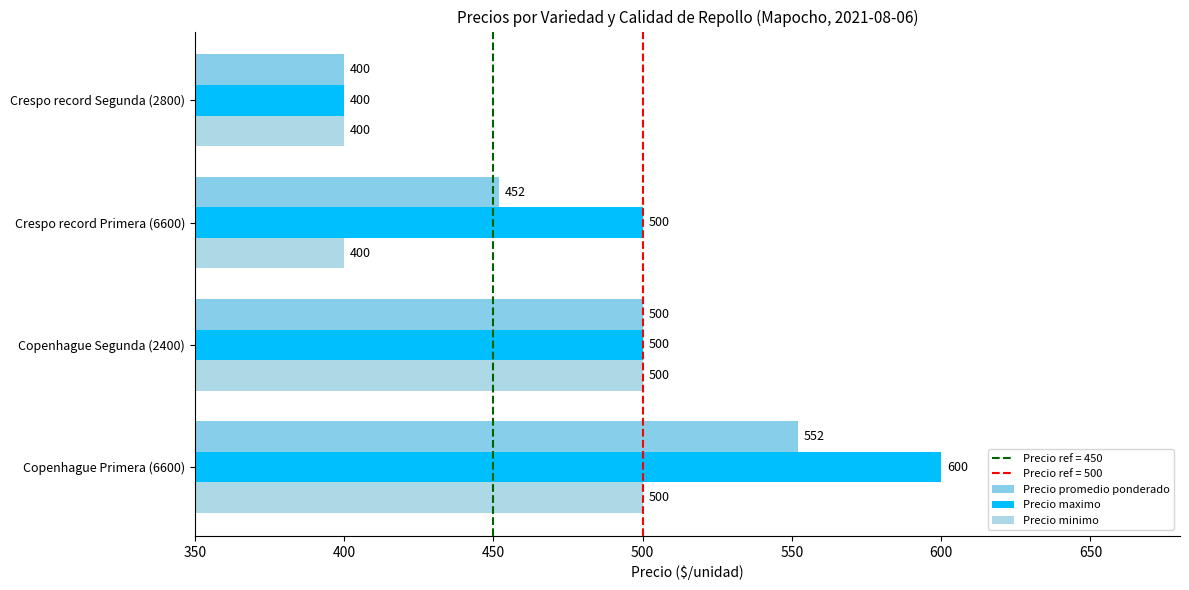

What is the minimum value shown in the chart?

400